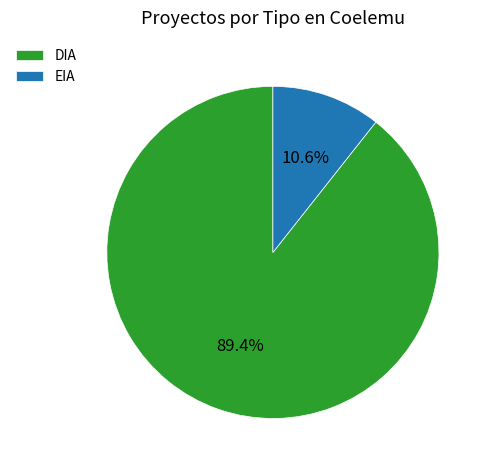

What percentage is NOT represented by EIA?

89.4%